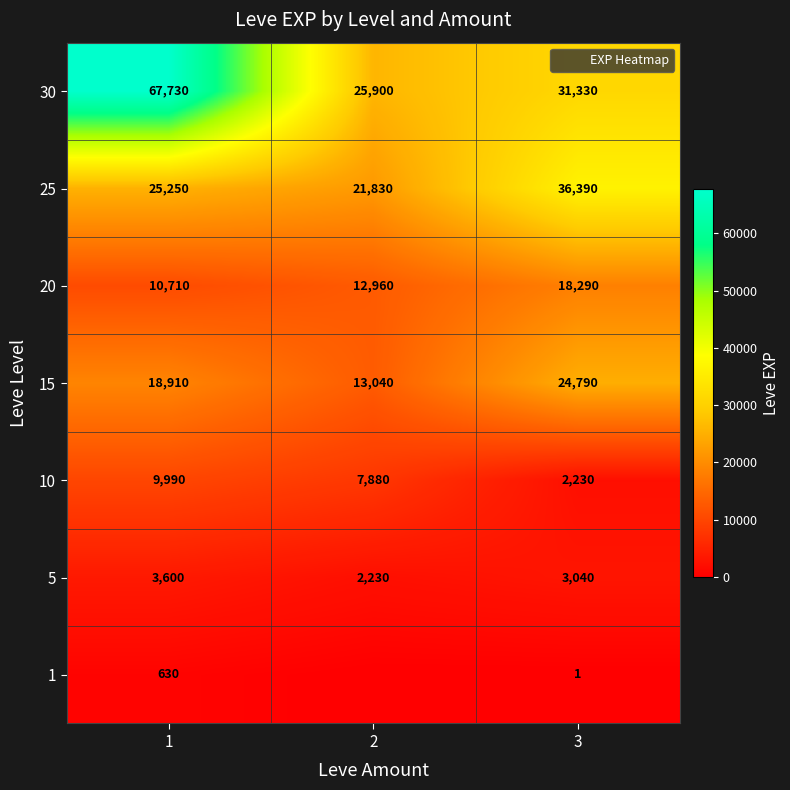

Count the number of categories in the chart.

3